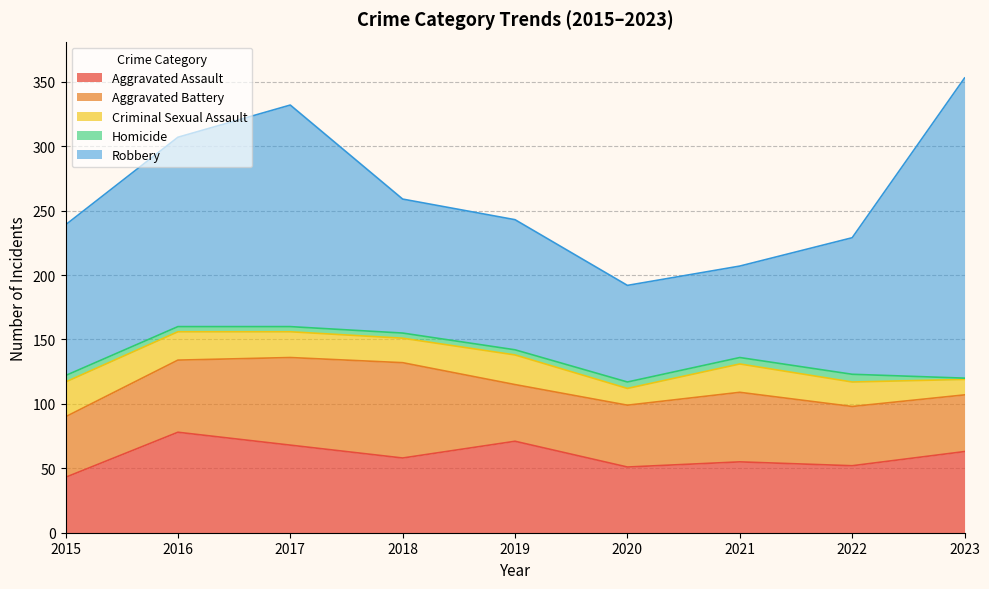

What is the total value across all series at 2019?

243